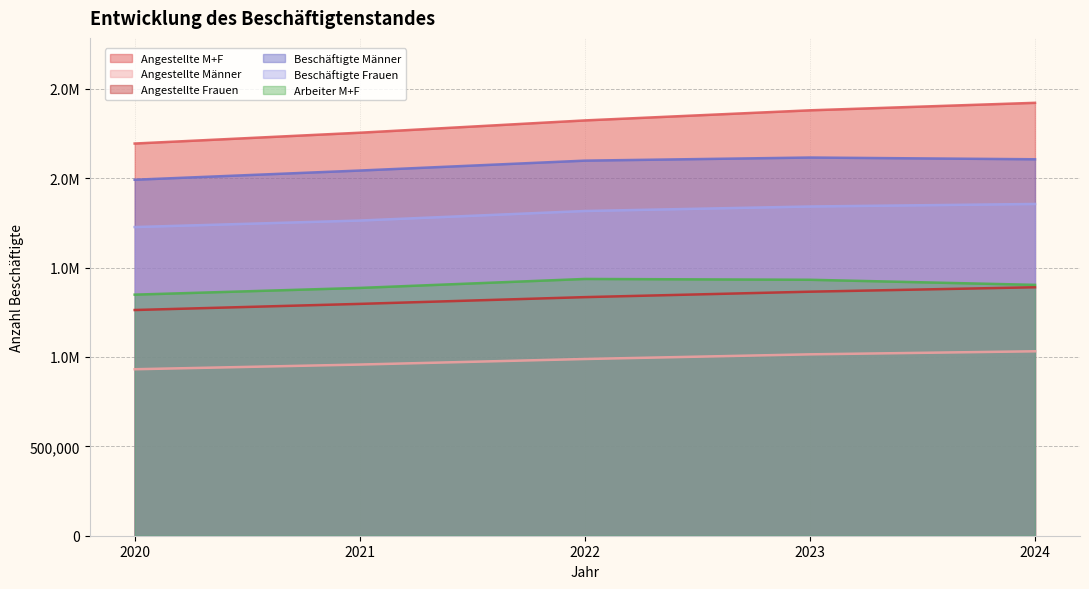

The value of Beschäftigte Frauen at 2021 is 1762672. True or false?

True